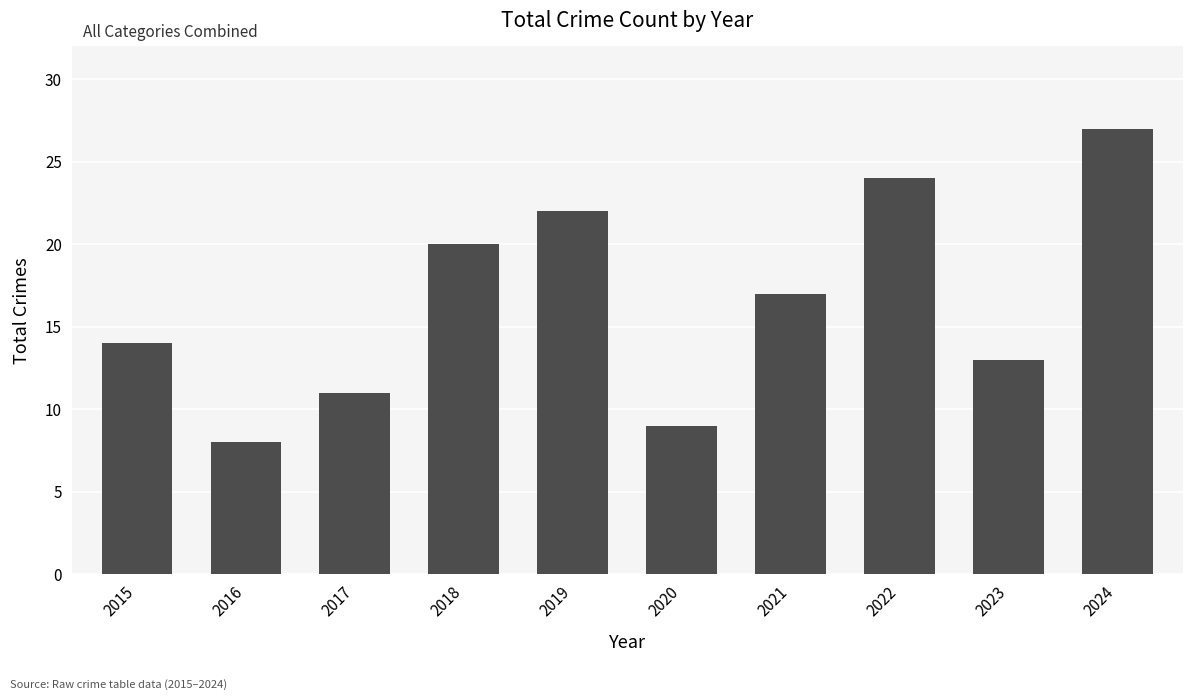

Does the chart contain any negative values?

No